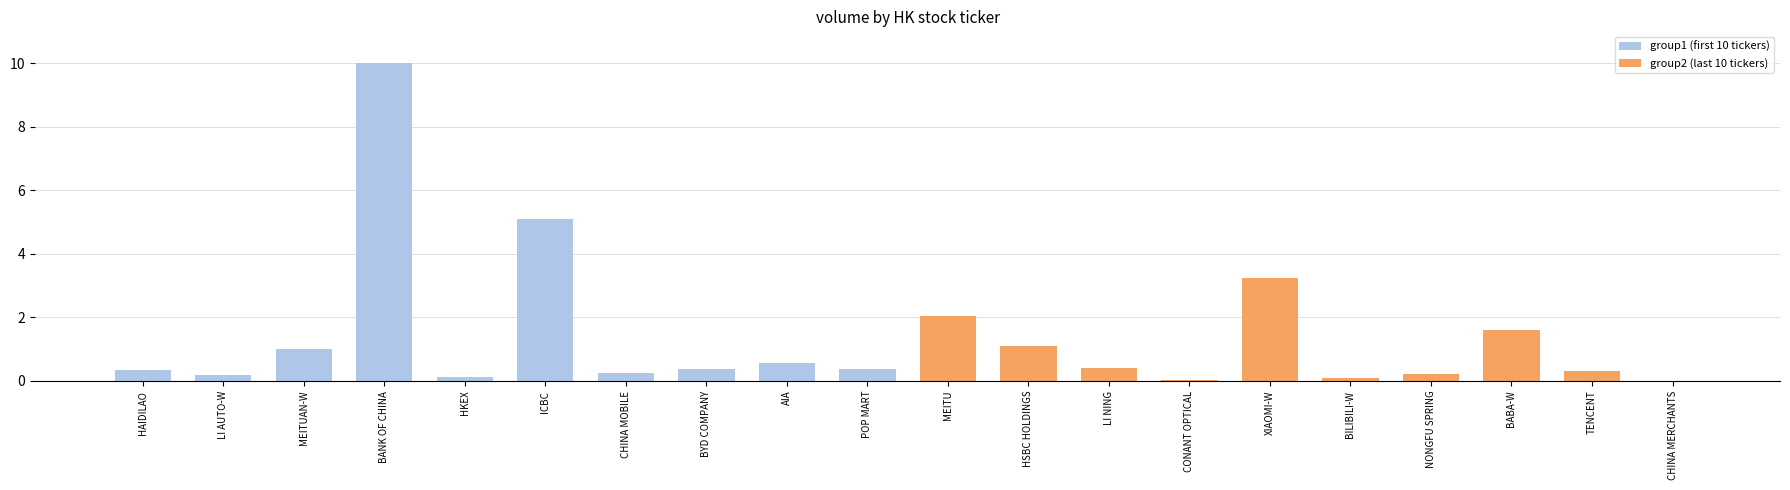

The group1 (first 10 tickers) series shows 7.3 at ICBC. True or false?

False